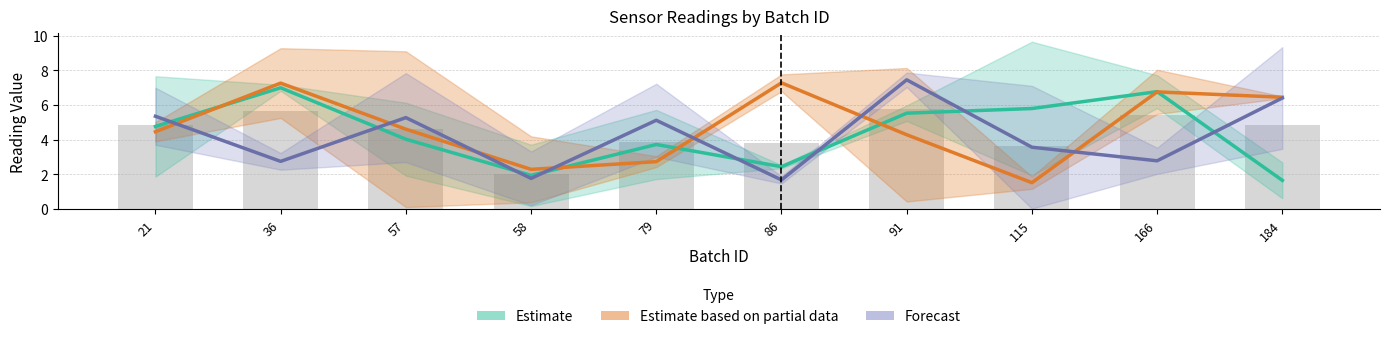

What is the difference between the Estimate values at 91 and 21?

0.8